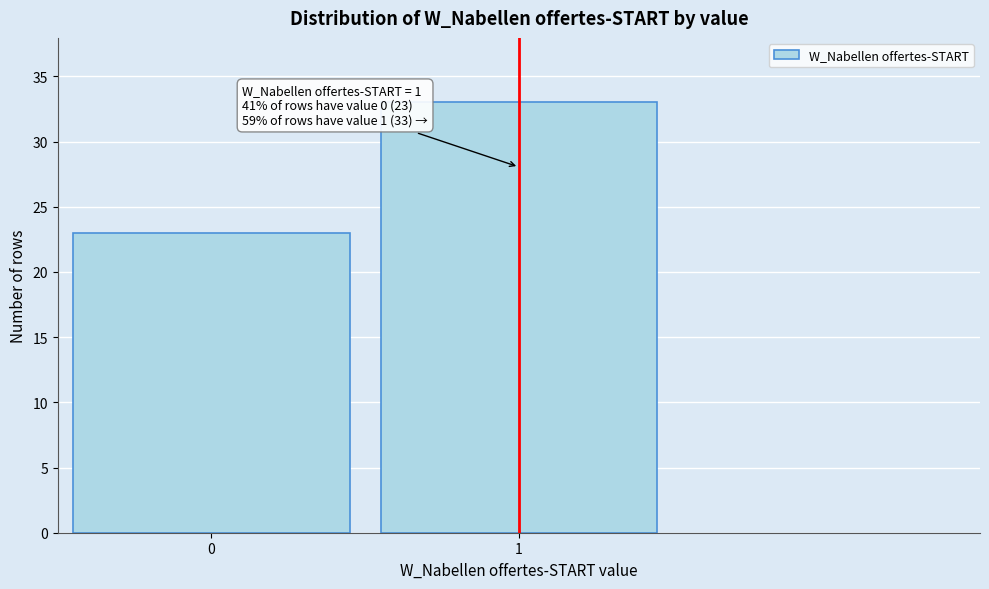

Reading left to right, list all the values displayed in this chart.

23	33